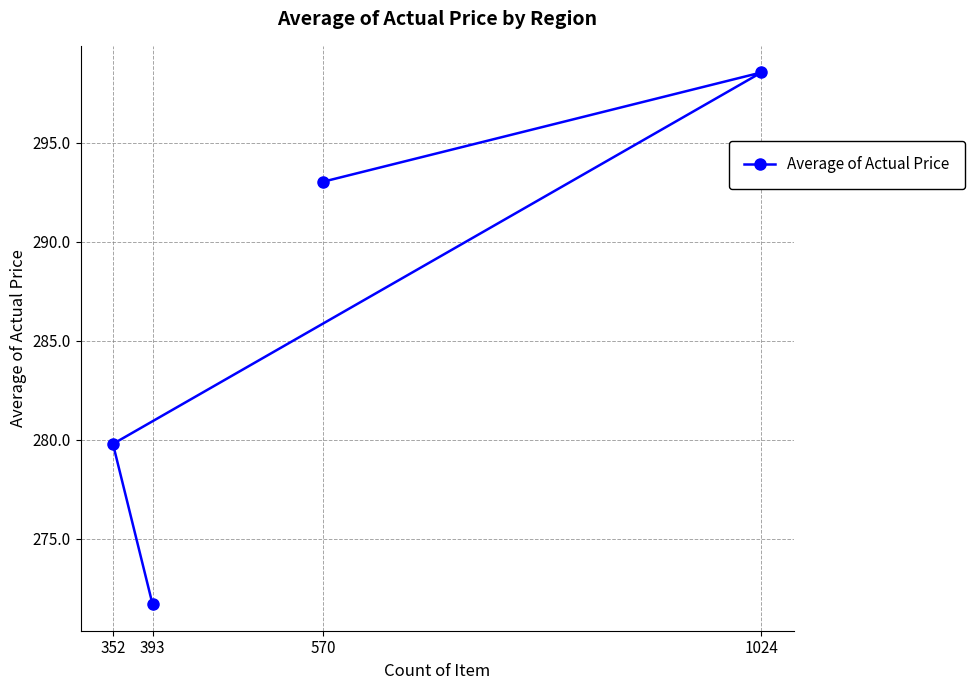

What is the value of the 1st point from the left?

279.8